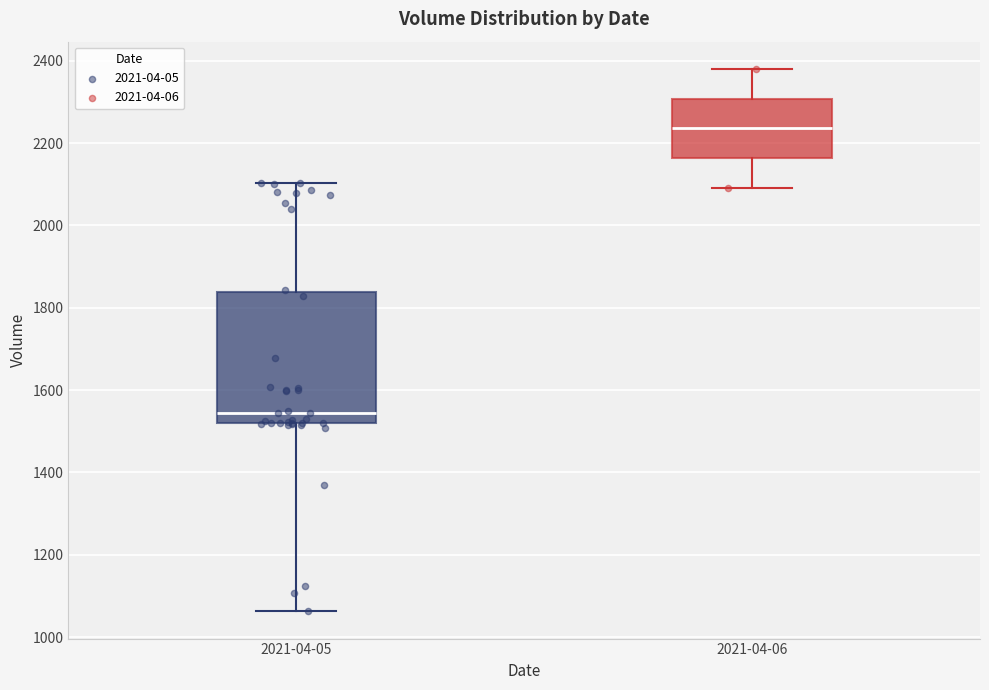

Which box's median line is the lowest?

2021-04-05